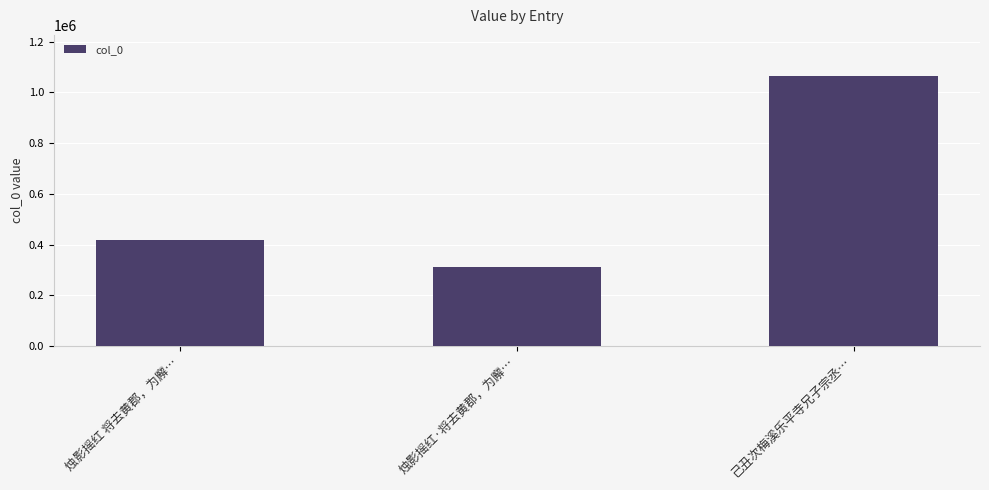

Which has a higher value, 烛影摇红 将去黄郡，为廨… or 烛影摇红·将去黄郡，为廨…?

烛影摇红 将去黄郡，为廨…